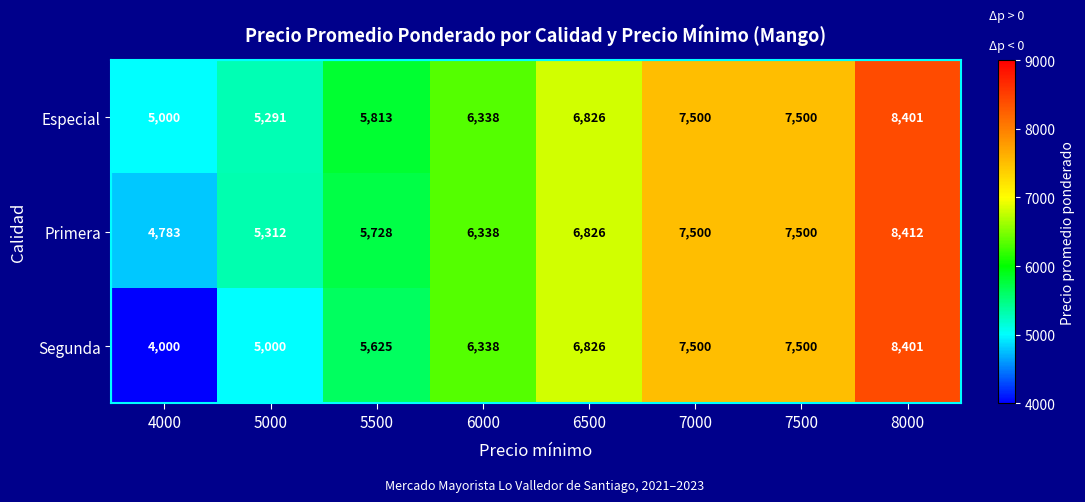

Rank the series by their average value, from lowest to highest.

Segunda, Primera, Especial